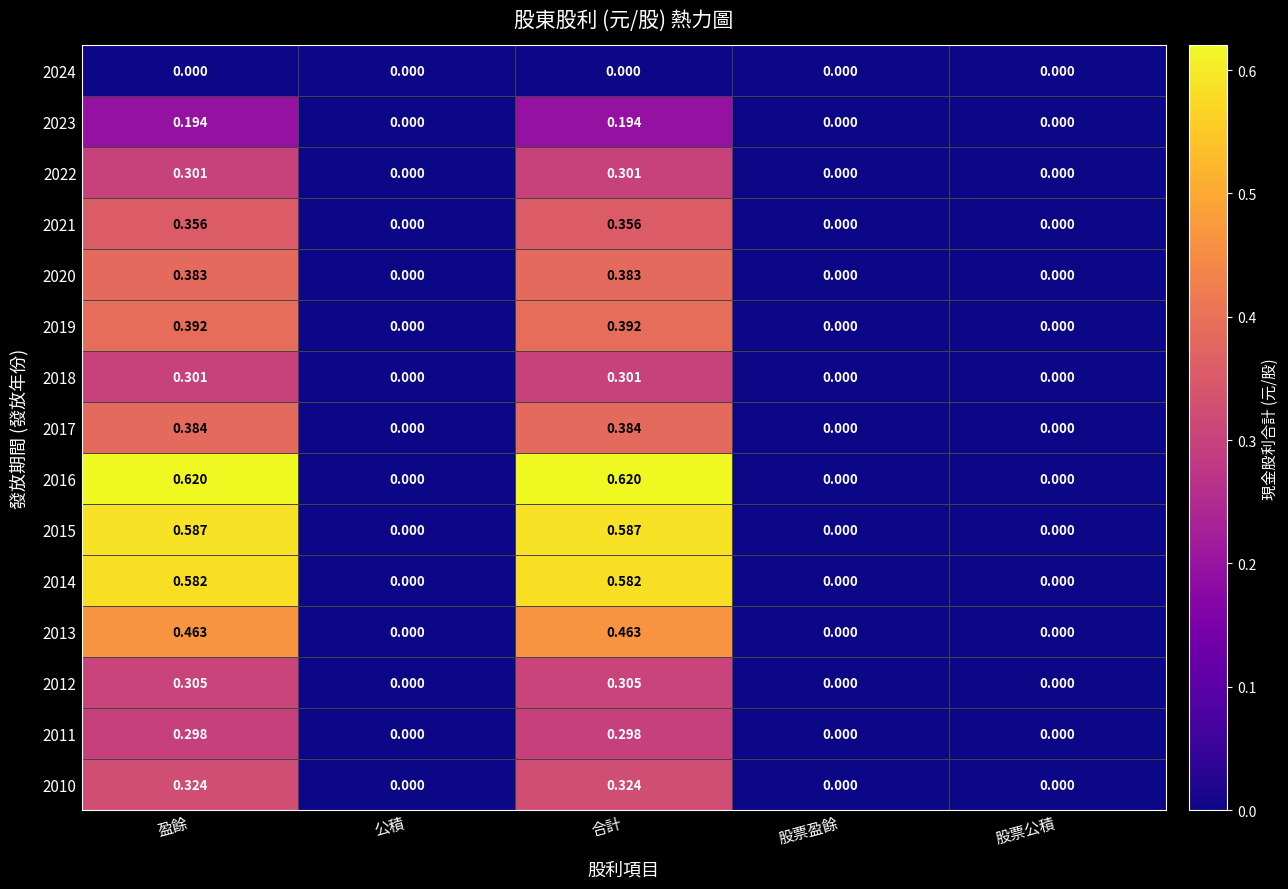

Rank the series at 股票公積 from highest to lowest value.

2024, 2023, 2022, 2021, 2020, 2019, 2018, 2017, 2016, 2015, 2014, 2013, 2012, 2011, 2010